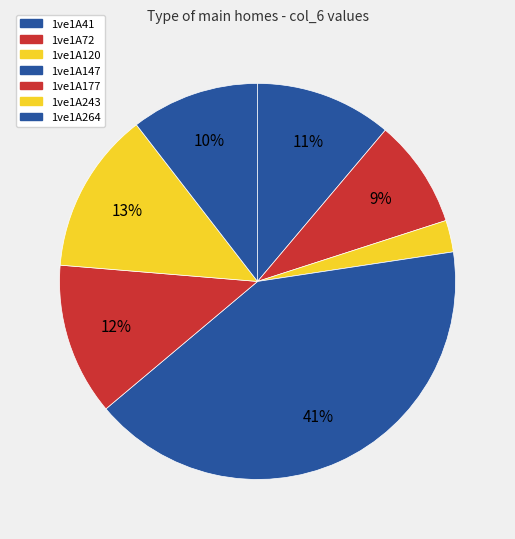

Is it true that 1ve1A177 is 1% of the pie?

False